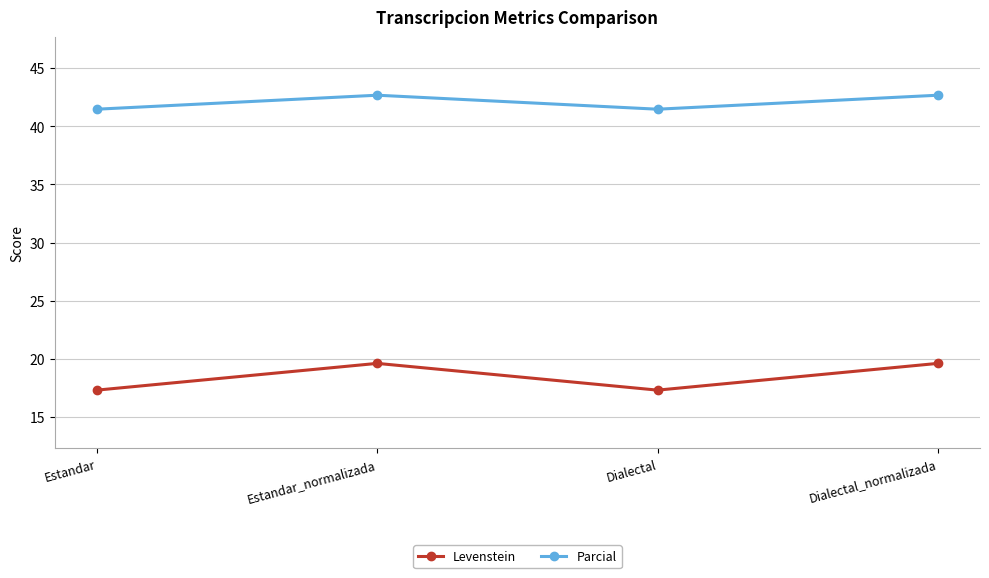

Does the chart display data point markers on the line(s)?

Yes